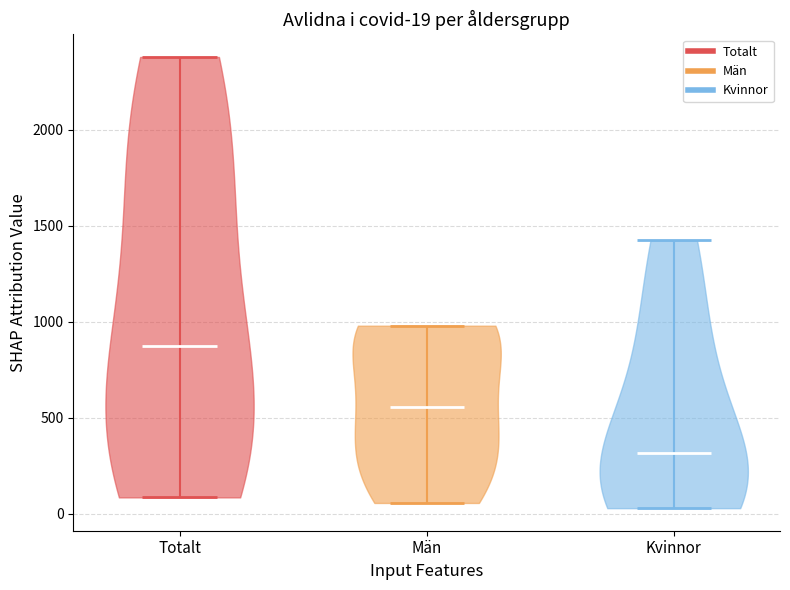

Which violin has the highest median line?

Totalt